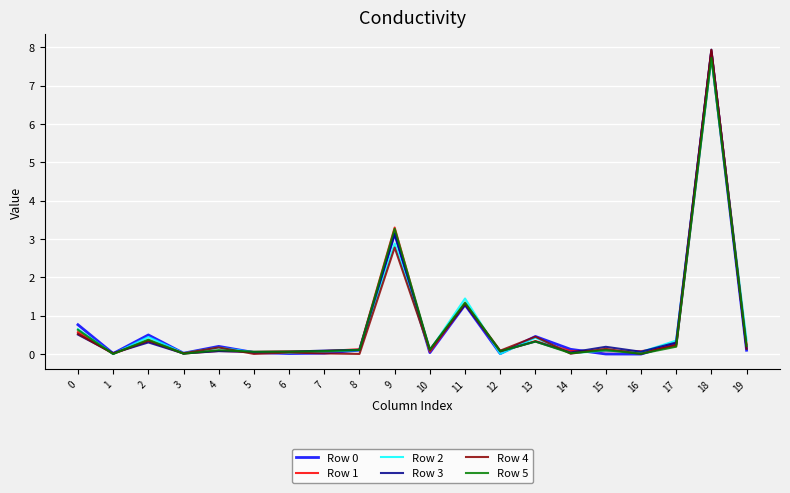

At which category is the sum across all series the highest?

18